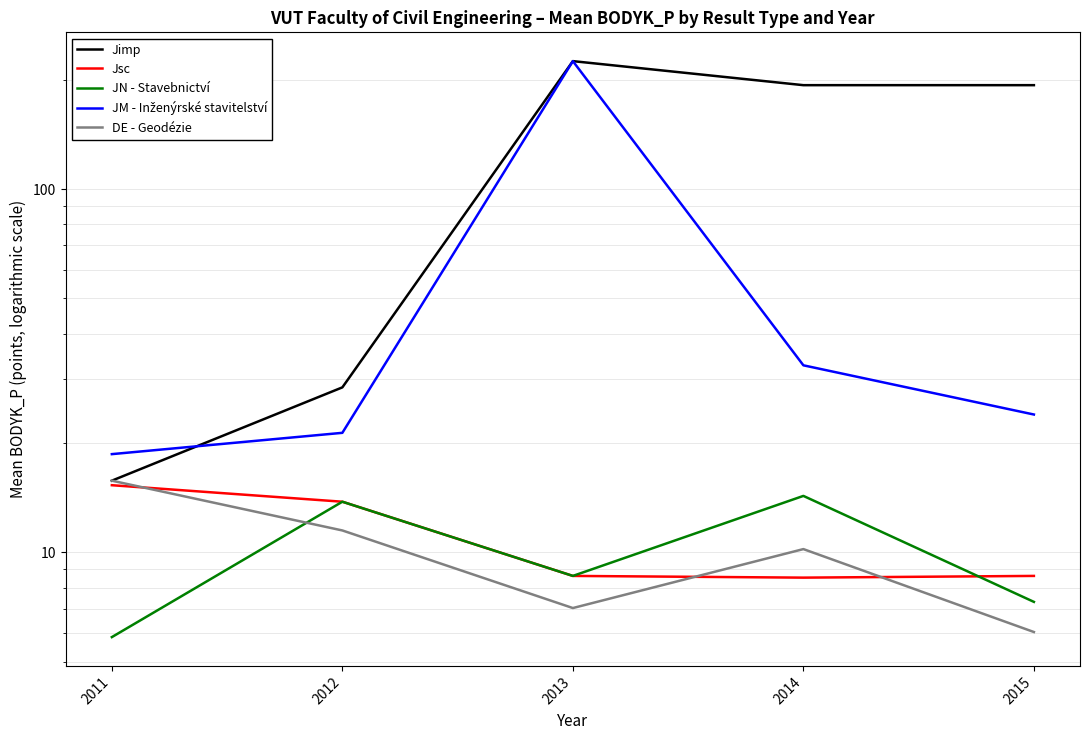

Is this an area chart (filled region under the line)?

No